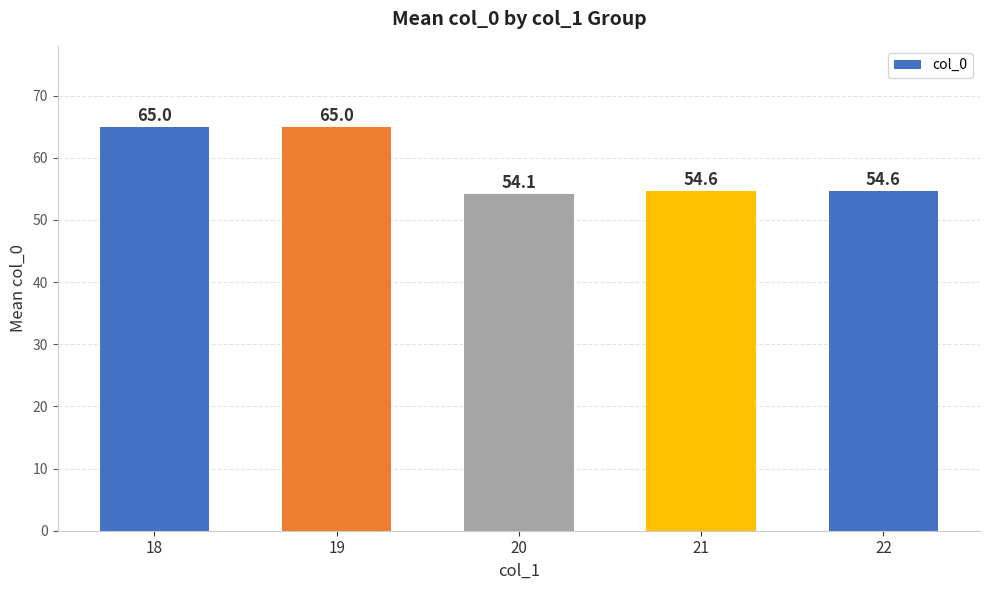

Is it true that the value at 21 is 89.9?

False